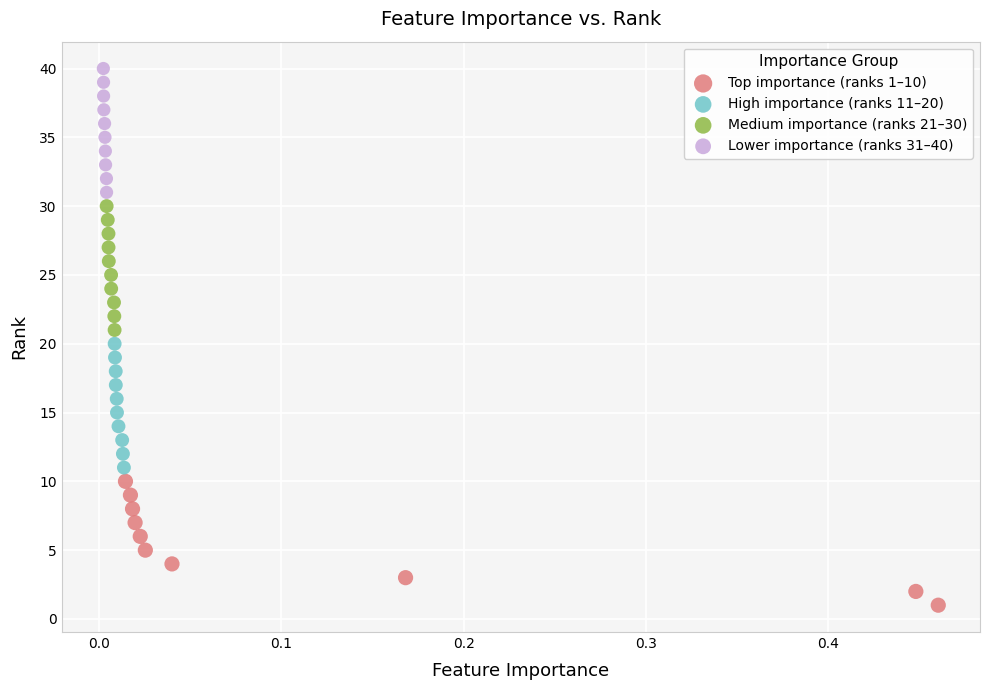

Which series reaches the maximum Y coordinate?

Lower importance (ranks 31–40)